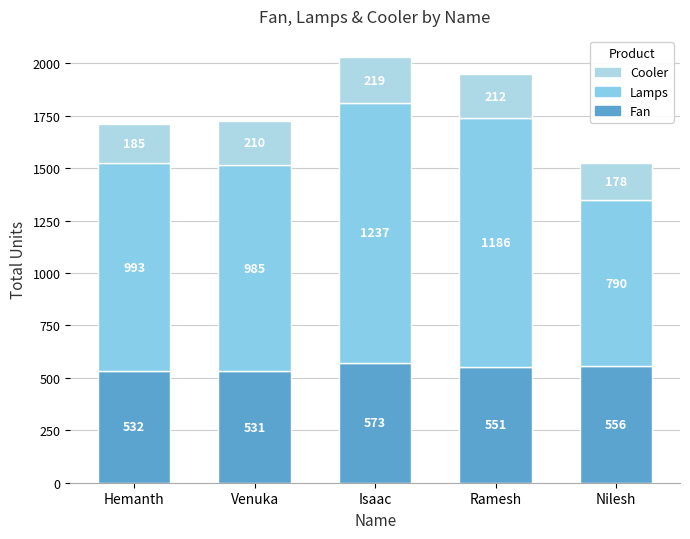

Rank the series at Ramesh from highest to lowest value.

Lamps, Fan, Cooler